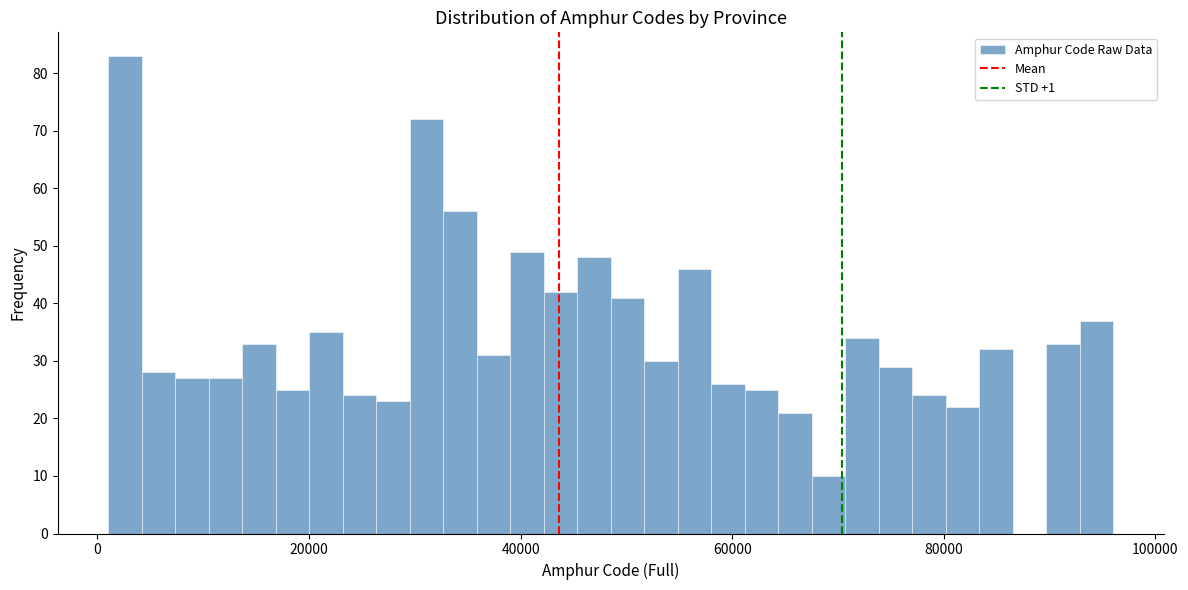

Around what value on the x-axis is the tallest bar? Give the approximate position of its centre, as read against the axis.

2000